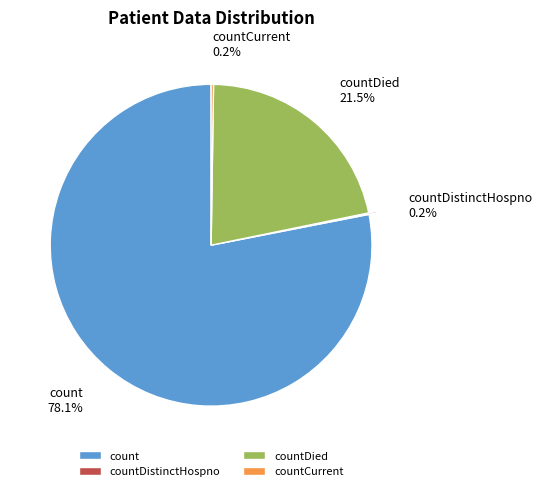

Which slice is the largest?

count